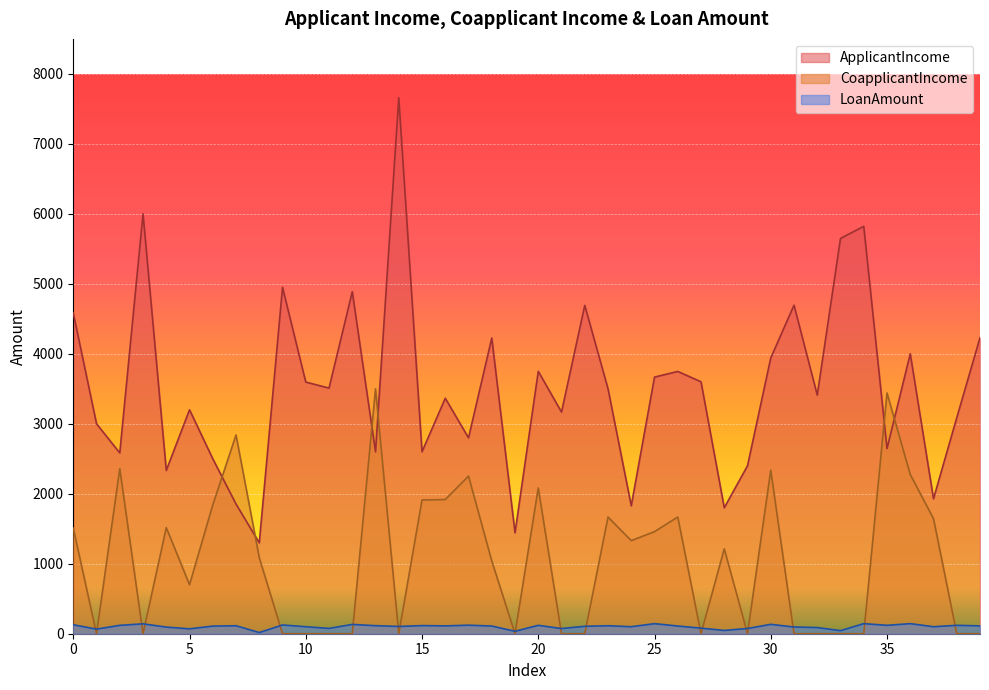

At how many categories does at least one series exceed 7051?

1